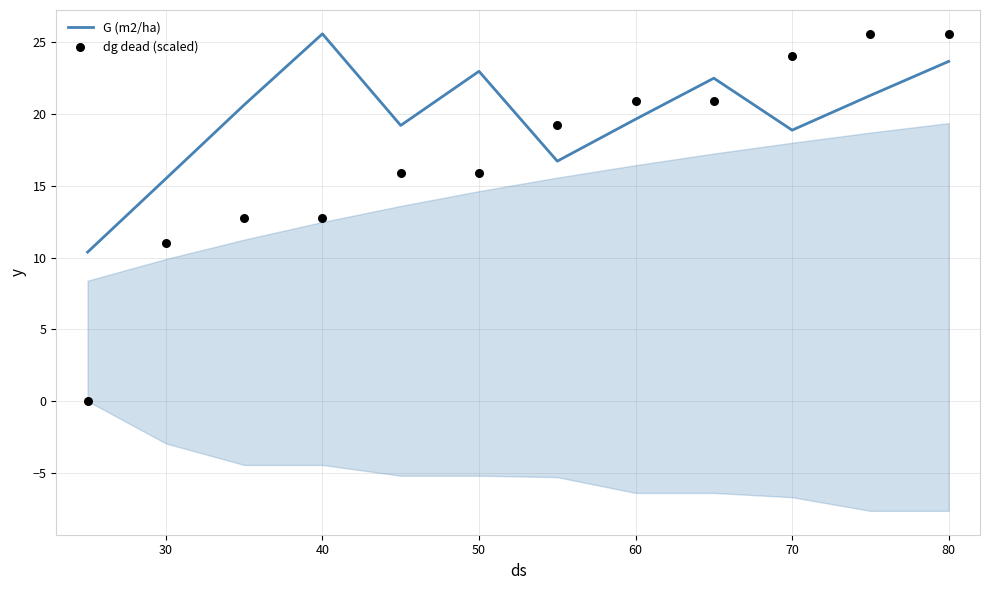

Is the value of G (m2/ha) at 20 greater than the value of dg dead (scaled) at 90?

No